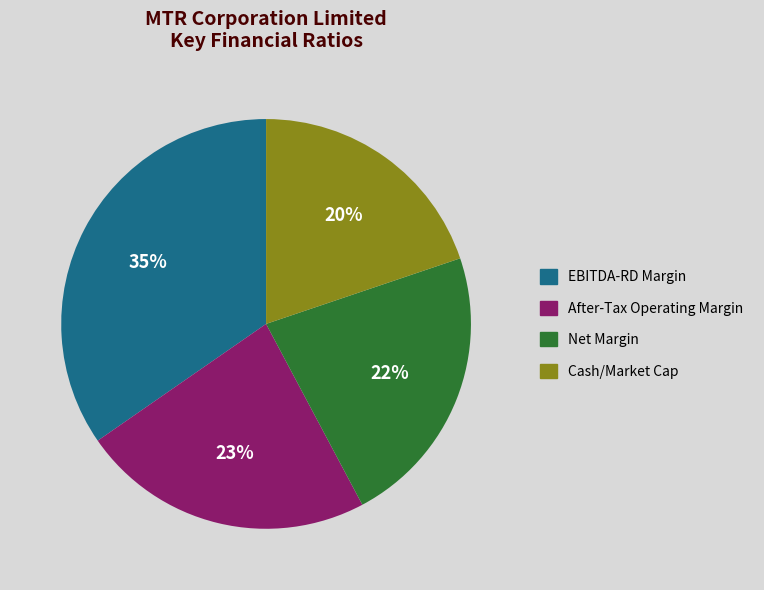

Which slice is the smallest?

Cash/Market Cap